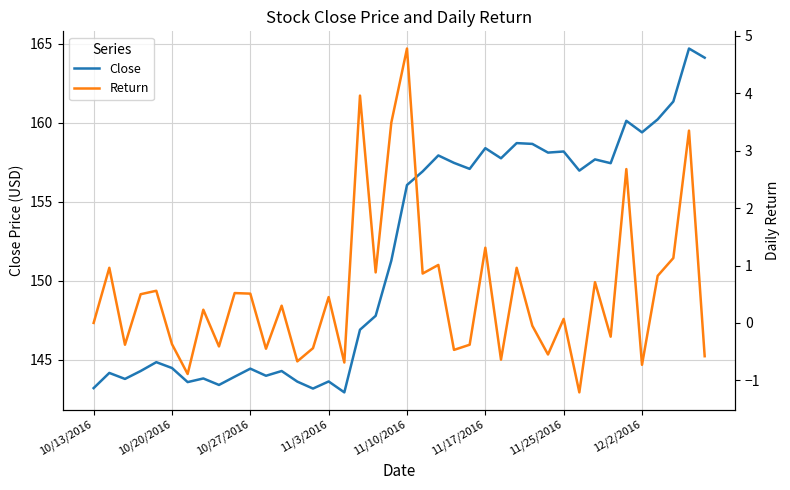

True or false: Close has a value of 208.4 at 12/2/2016.

False